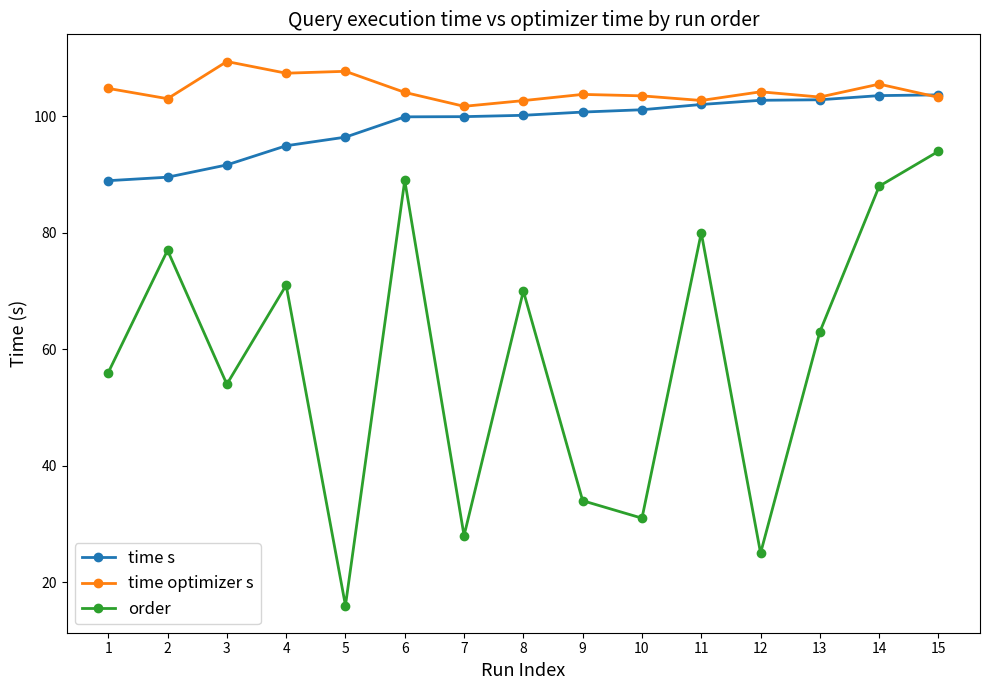

The time optimizer s series shows 139.7 at 14. True or false?

False